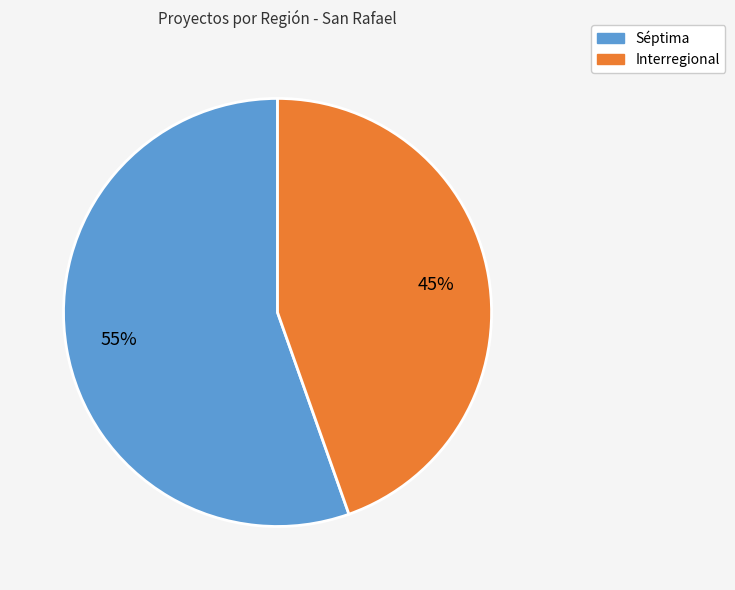

What percentage is the Interregional slice, to the nearest percent?

45%